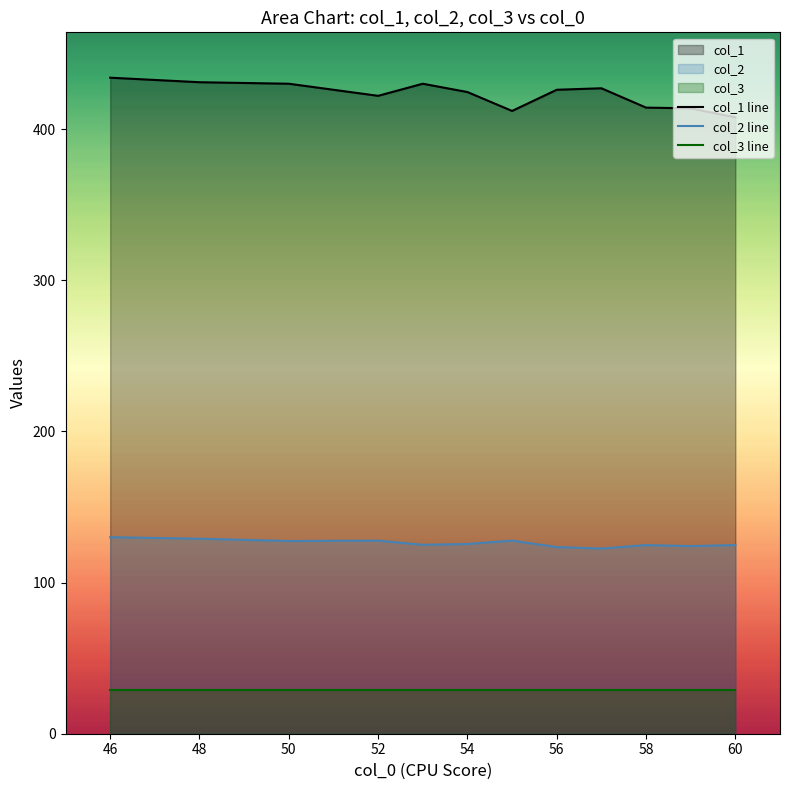

What is the difference between the highest and lowest values at 56?

397.0